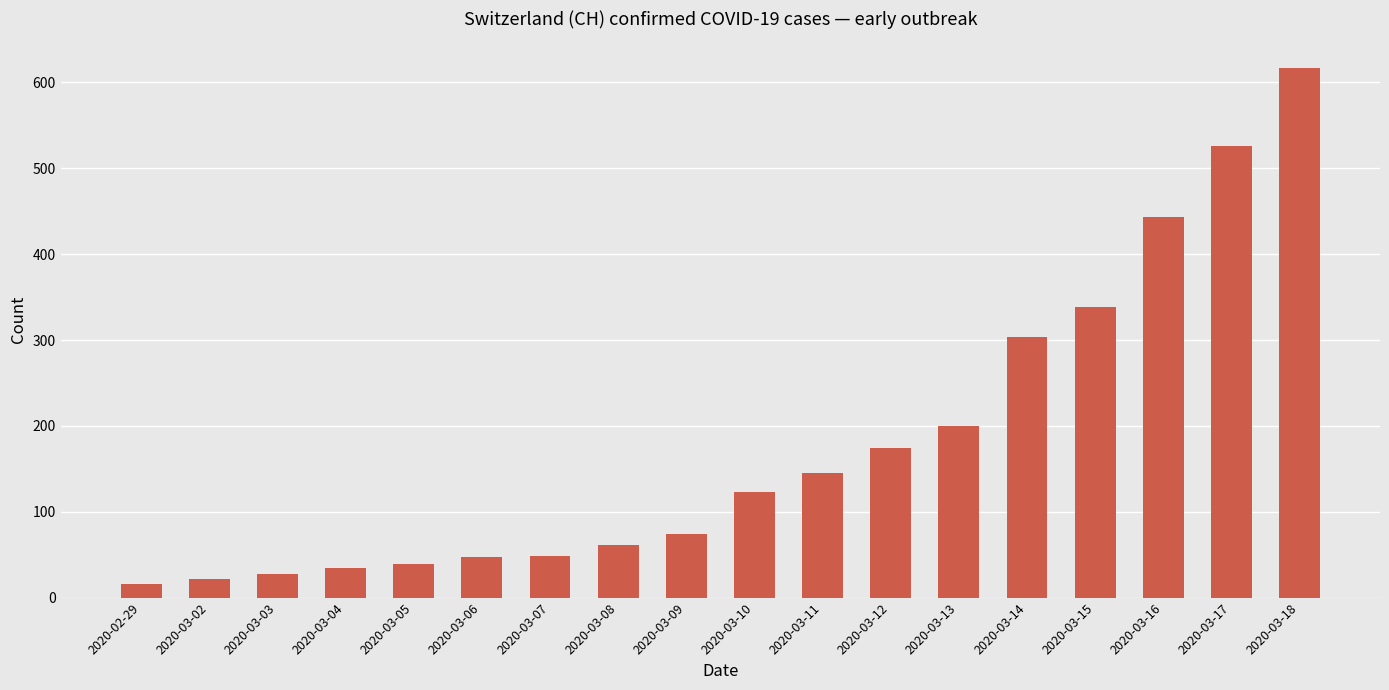

What is the difference between the maximum and second lowest values?

595